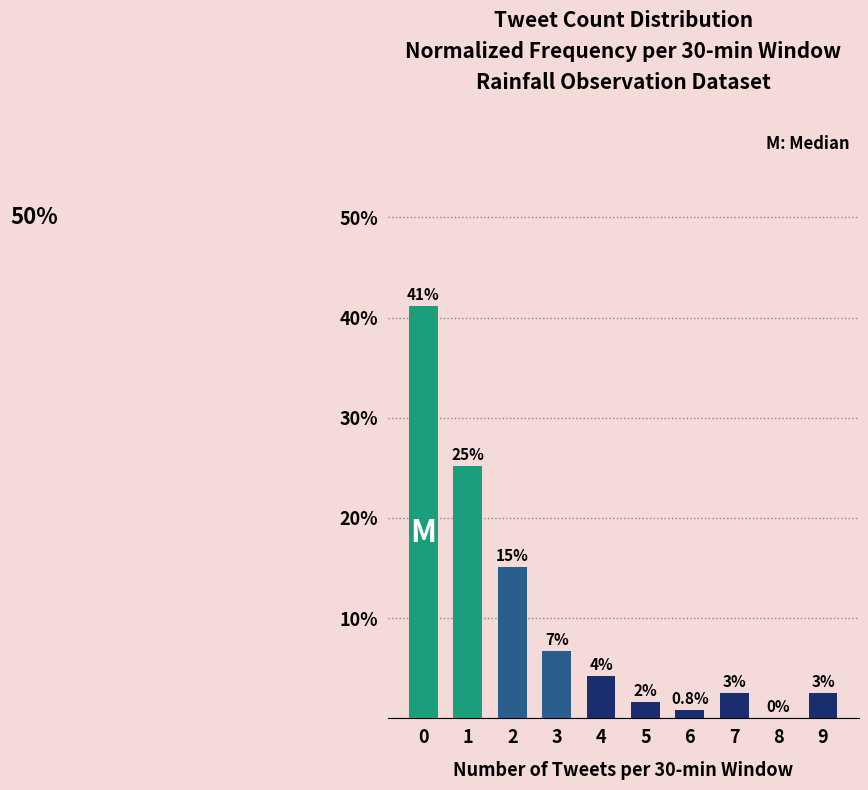

At which label is the value closest to 20?

2